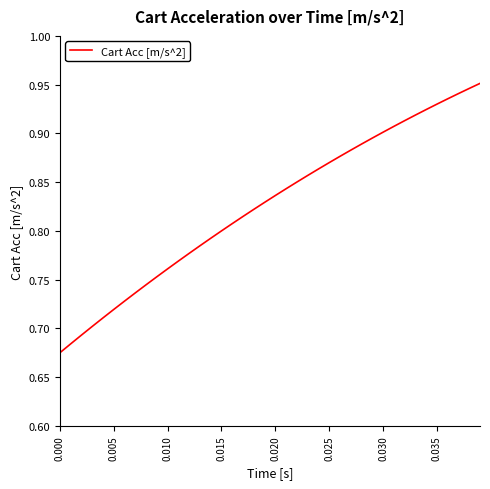

True or false: the data has more than 1 interior local peaks.

False